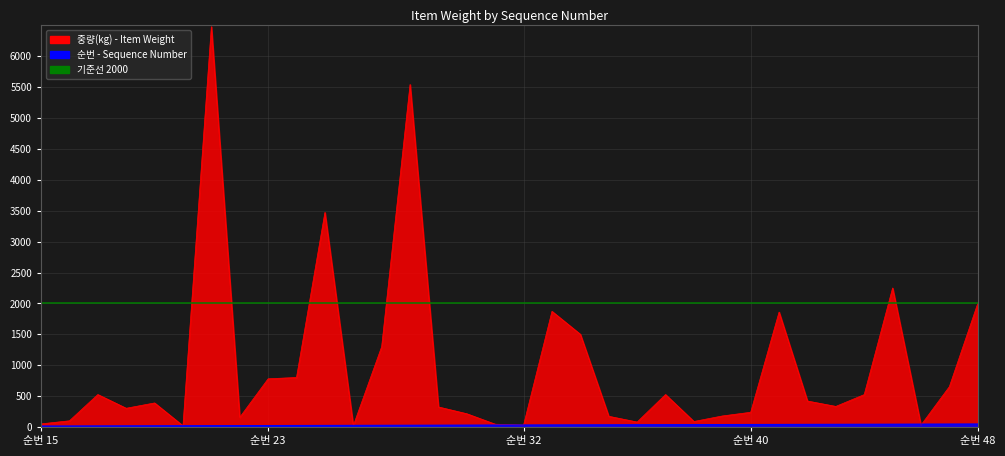

The 중량(kg) series shows 28 at 36. True or false?

False